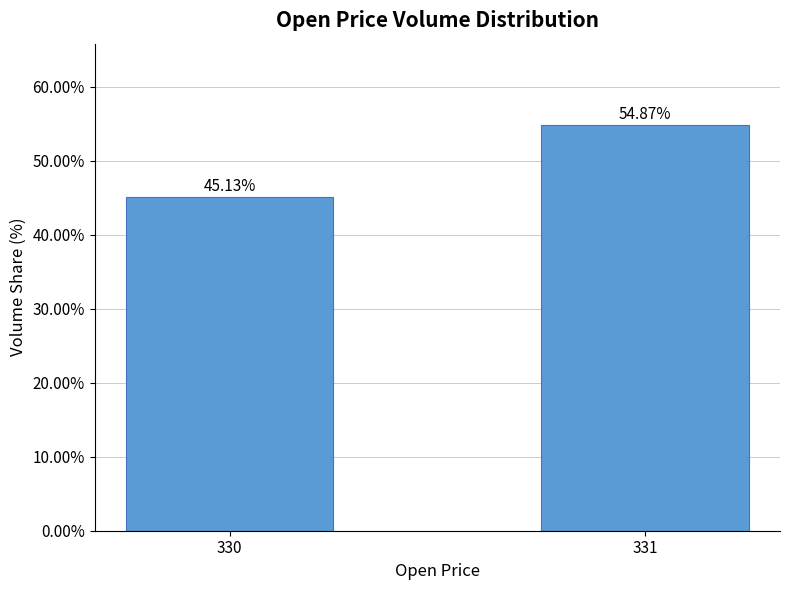

What is the greatest value displayed?

54.9